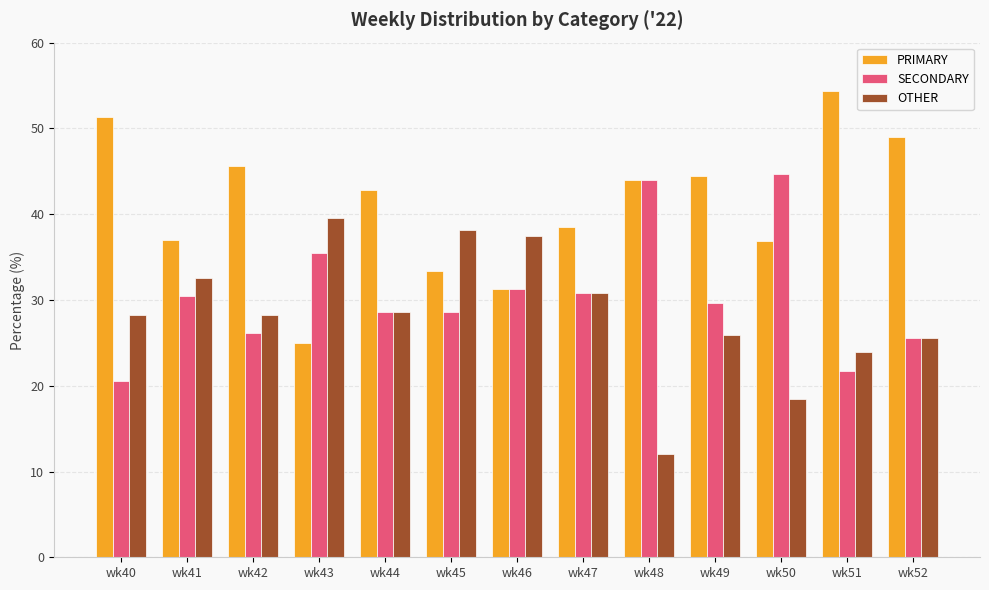

Does the chart contain any negative values?

No